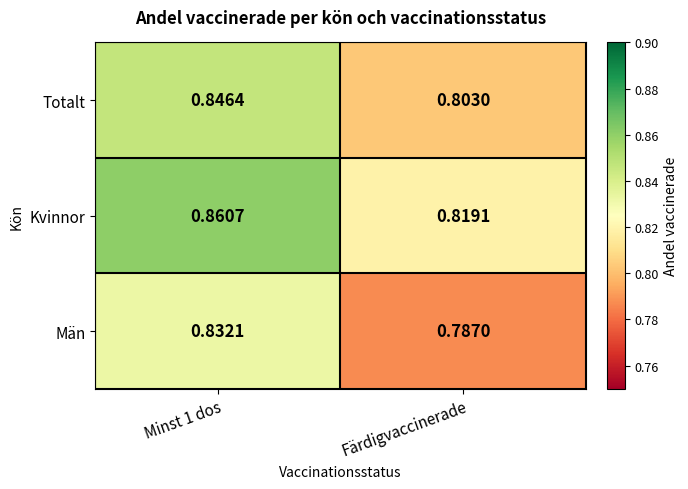

Which series has the largest range (max minus min)?

Män